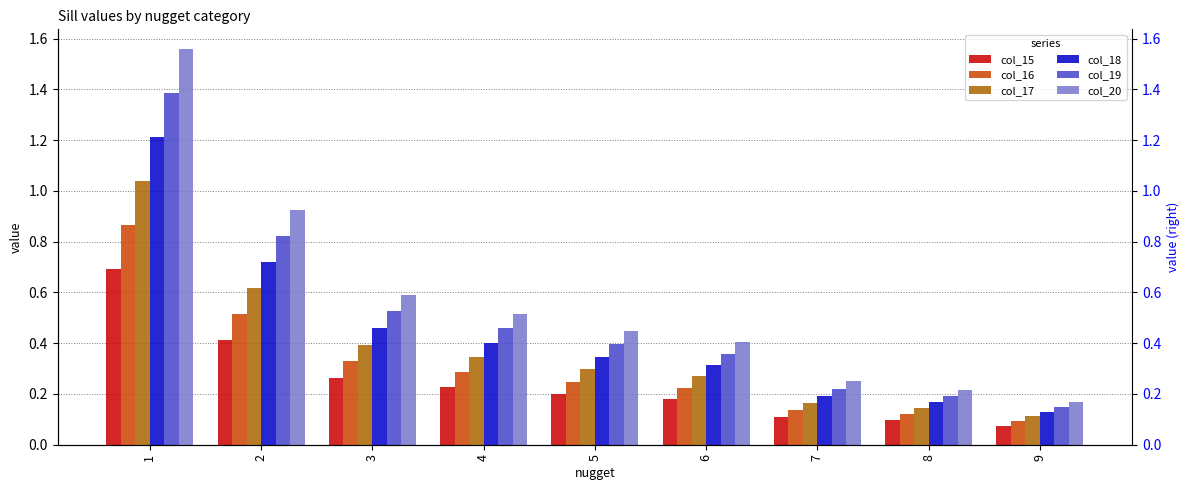

List the series in order of their overall mean, lowest first.

col_15, col_16, col_17, col_18, col_19, col_20